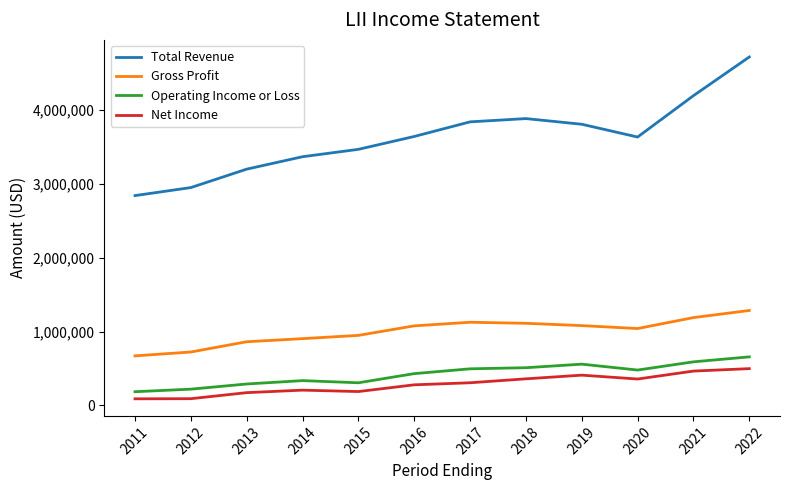

What is the sum of the Net Income values at 2018 and 2020?

715300